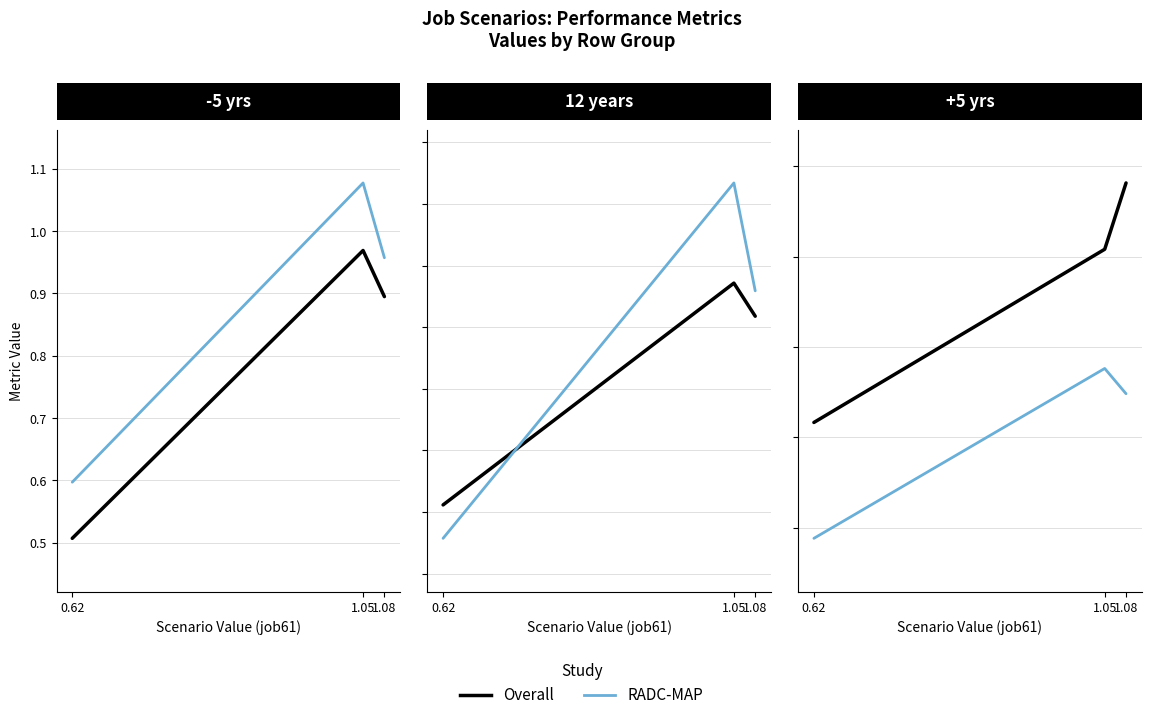

True or false: RADC-MAP has a value of 0.8 at 1.05.

True